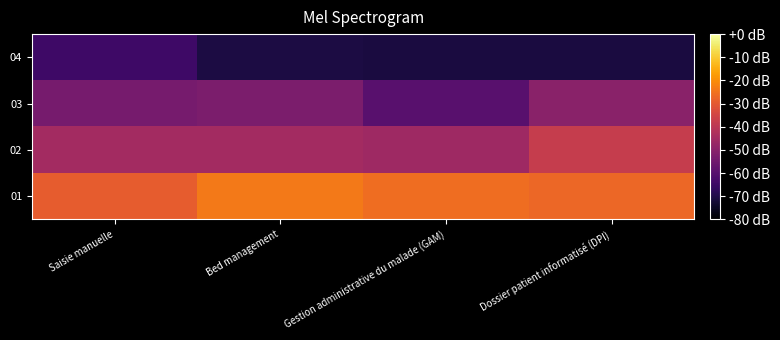

What is the spread (max minus min) of values at Gestion administrative du malade (GAM)?

45.5